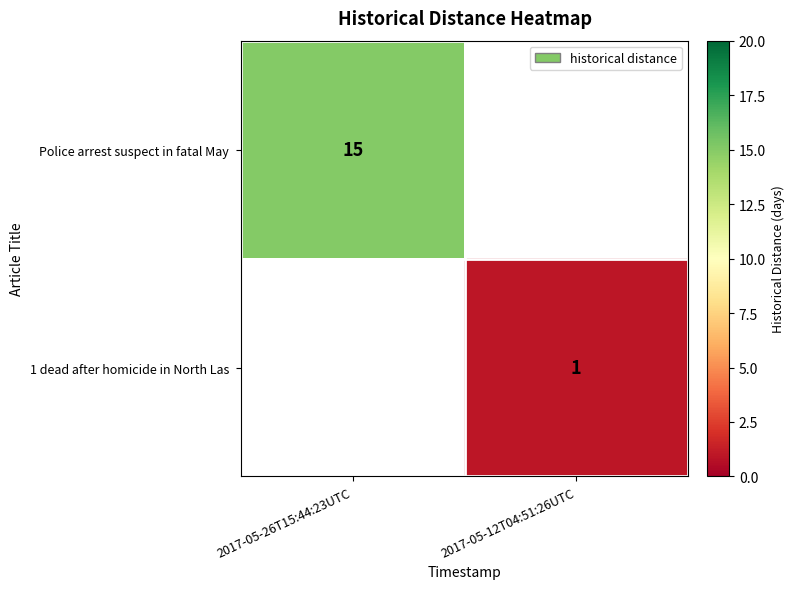

True or false: 1 dead after homicide in North Las has a value of 1.3 at 2017-05-12T04:51:26UTC.

False